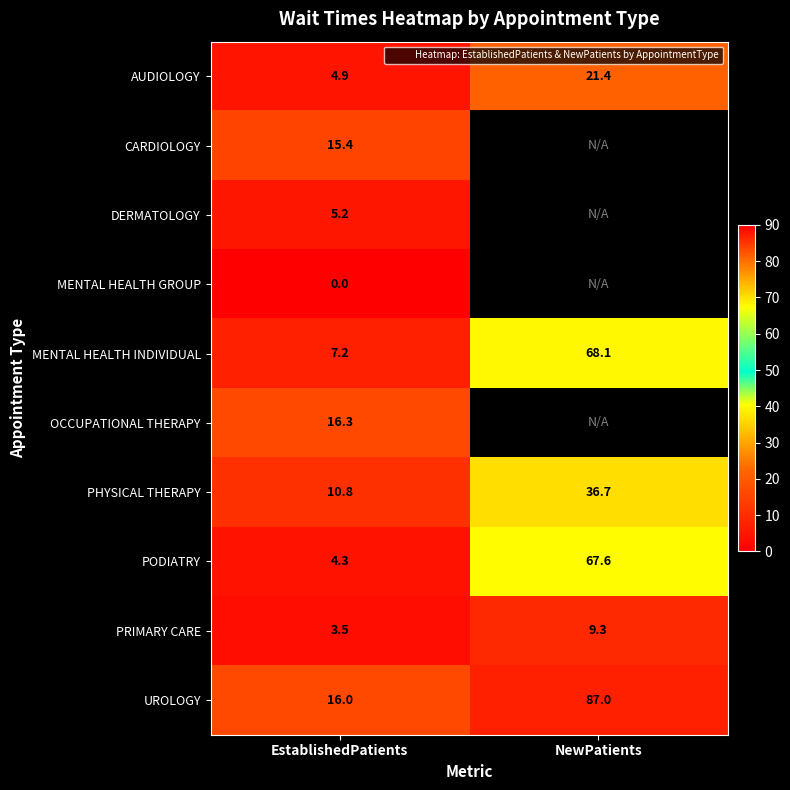

At which category does the chart reach its peak across all series?

NewPatients